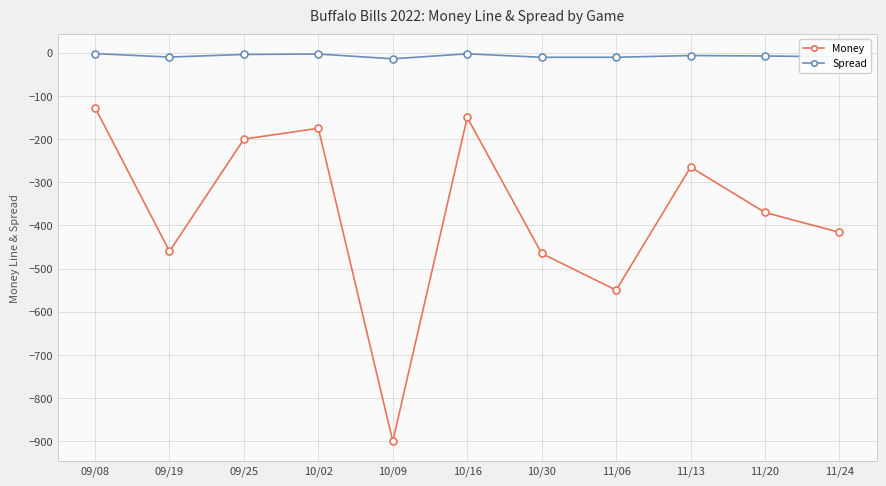

What are all the series names shown in the legend?

Money, Spread